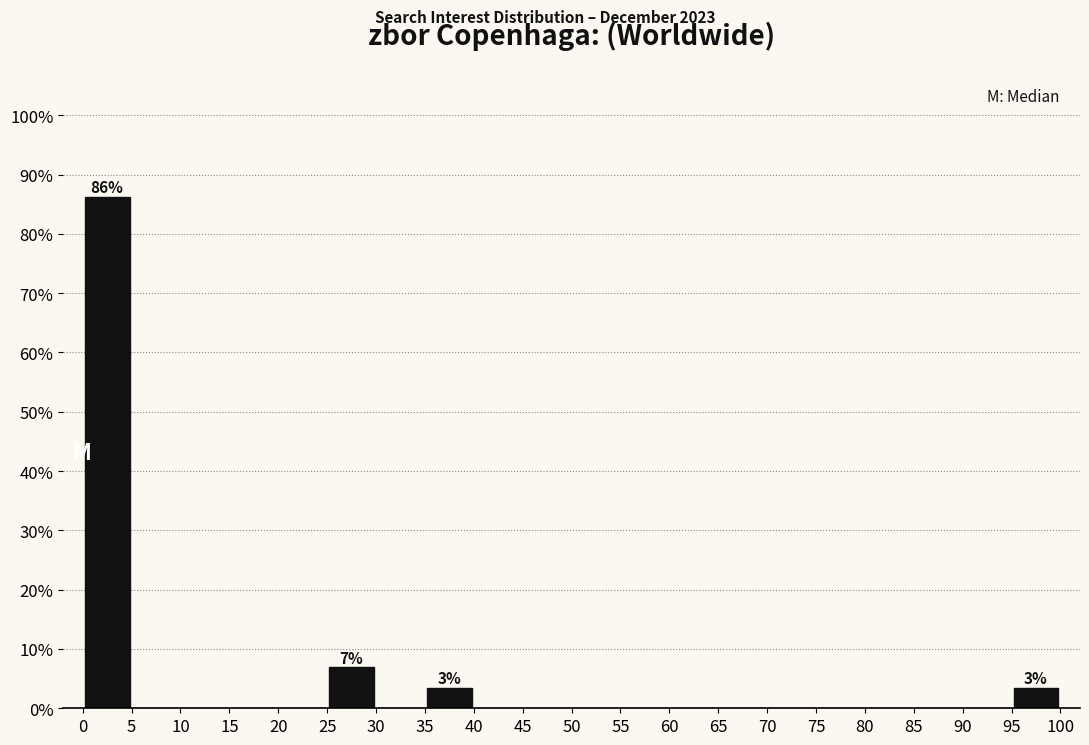

Over which range of the x-axis is the bar tallest?

0 to 5